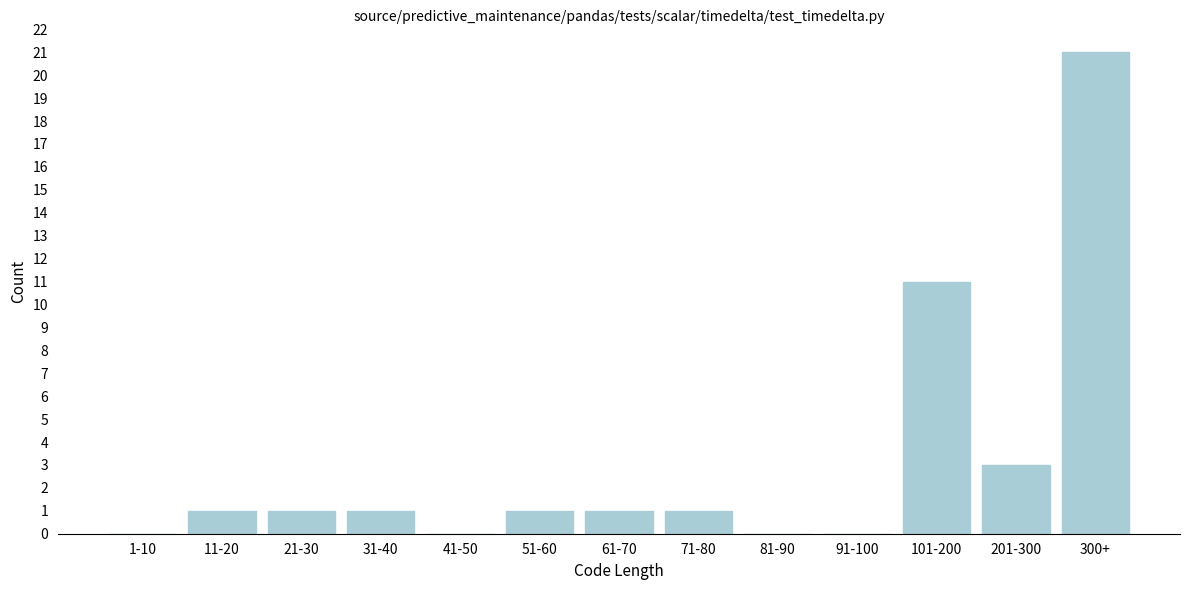

Reading left to right, extract all data points from this chart.

1-10=0	11-20=1	21-30=1	31-40=1	41-50=0	51-60=1	61-70=1	71-80=1	81-90=0	91-100=0	101-200=11	201-300=3	300+=21